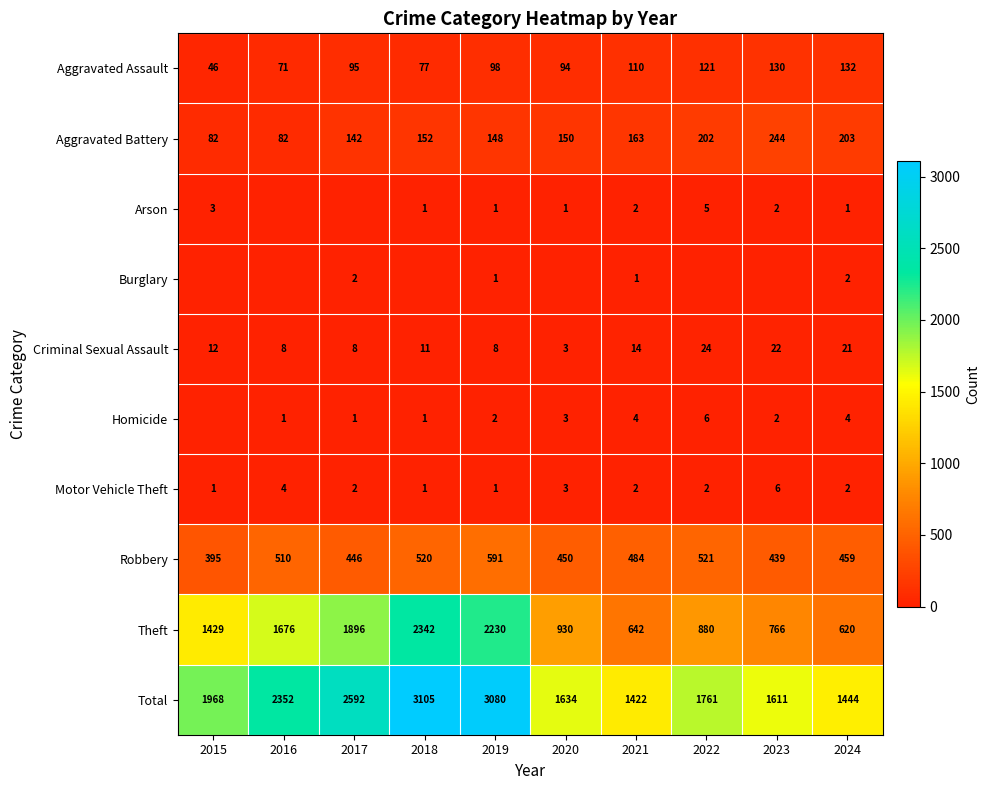

Count the number of data series in this chart.

10